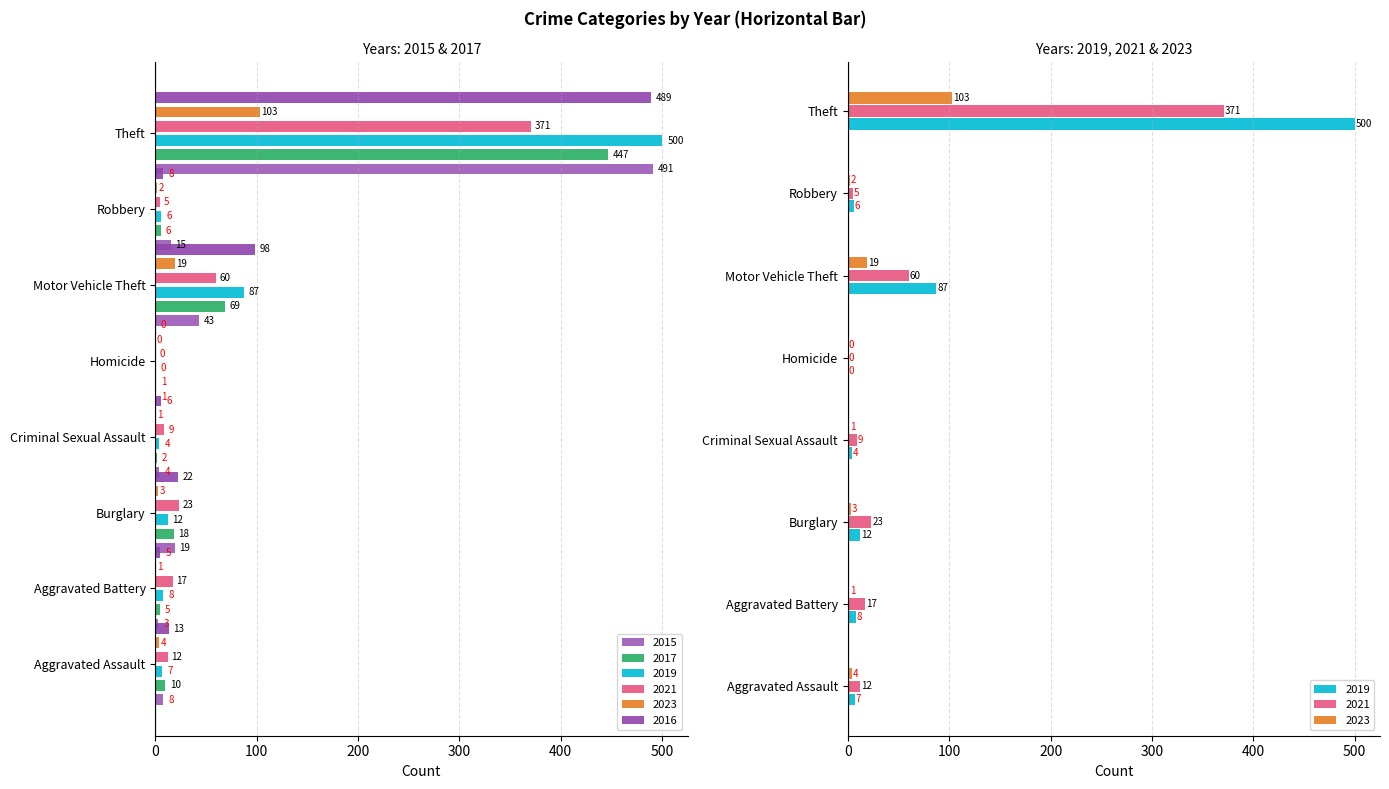

Reading left to right, extract all data points from this chart.

2015: Aggravated Assault=8	Aggravated Battery=3	Burglary=19	Criminal Sexual Assault=4	Homicide=1	Motor Vehicle Theft=43	Robbery=15	Theft=491
2017: Aggravated Assault=10	Aggravated Battery=5	Burglary=18	Criminal Sexual Assault=2	Homicide=1	Motor Vehicle Theft=69	Robbery=6	Theft=447
2019: Aggravated Assault=7	Aggravated Battery=8	Burglary=12	Criminal Sexual Assault=4	Homicide=0	Motor Vehicle Theft=87	Robbery=6	Theft=500
2021: Aggravated Assault=12	Aggravated Battery=17	Burglary=23	Criminal Sexual Assault=9	Homicide=0	Motor Vehicle Theft=60	Robbery=5	Theft=371
2023: Aggravated Assault=4	Aggravated Battery=1	Burglary=3	Criminal Sexual Assault=1	Homicide=0	Motor Vehicle Theft=19	Robbery=2	Theft=103
2016: Aggravated Assault=13	Aggravated Battery=5	Burglary=22	Criminal Sexual Assault=6	Homicide=0	Motor Vehicle Theft=98	Robbery=8	Theft=489